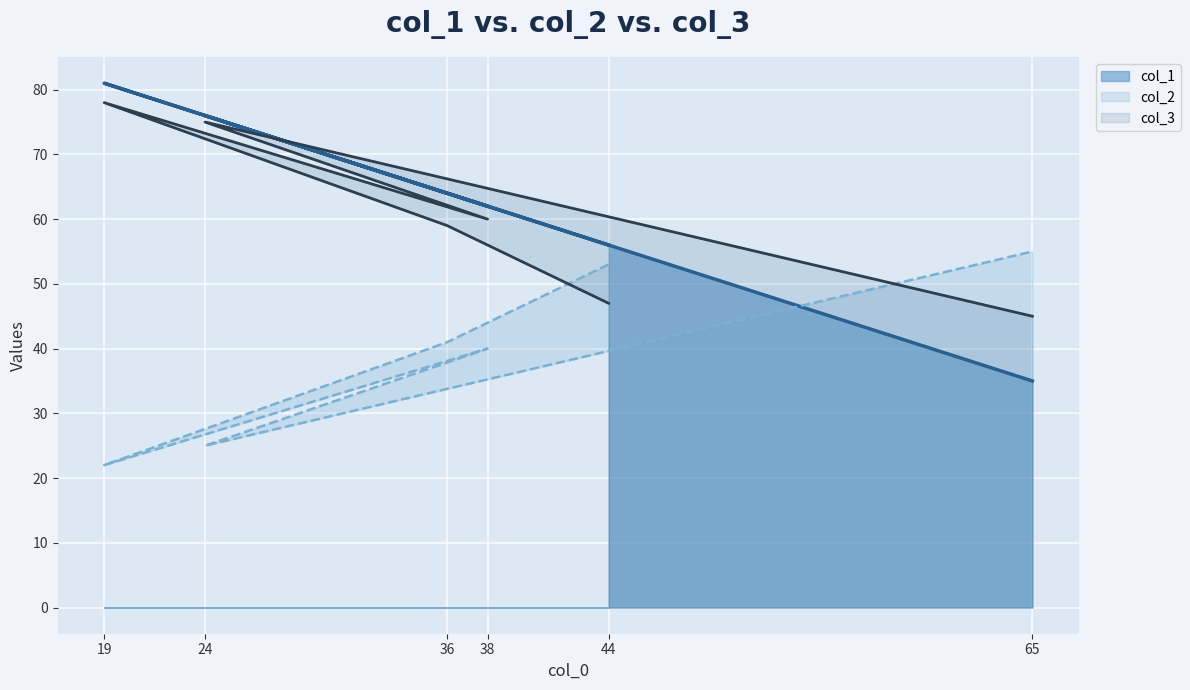

Between 19 and 38, which series saw the biggest shift?

col_1